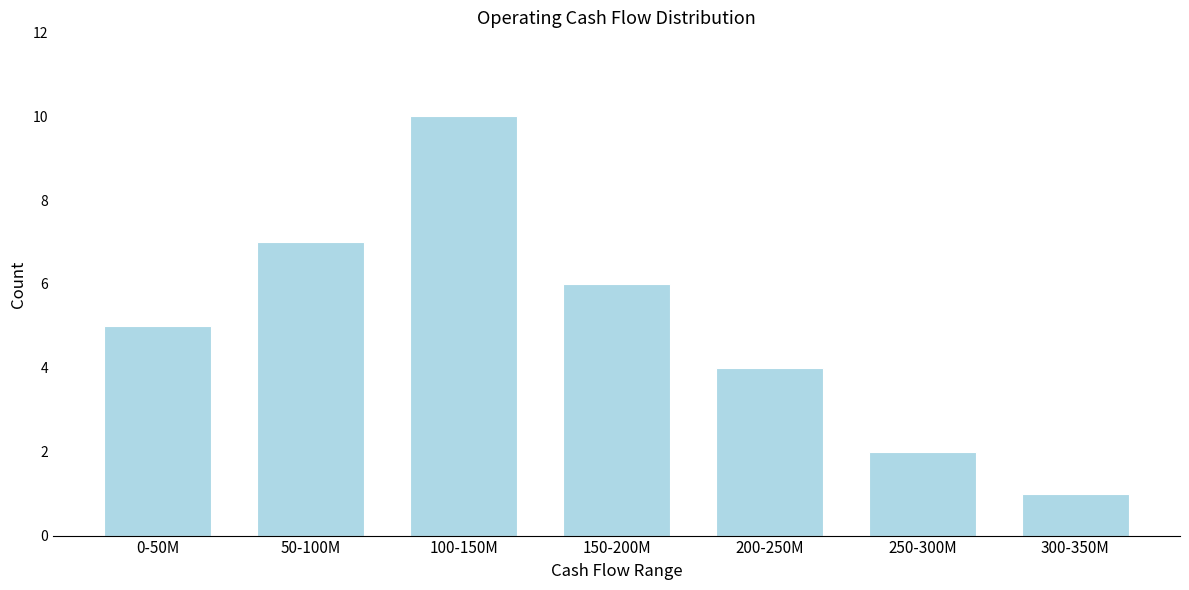

Reading left to right, transcribe all the data shown in this chart.

0-50M=5	50-100M=7	100-150M=10	150-200M=6	200-250M=4	250-300M=2	300-350M=1